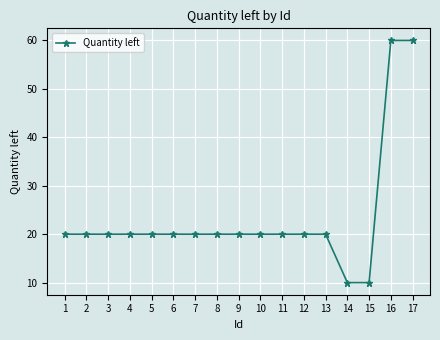

Count the number of data series in this chart.

1